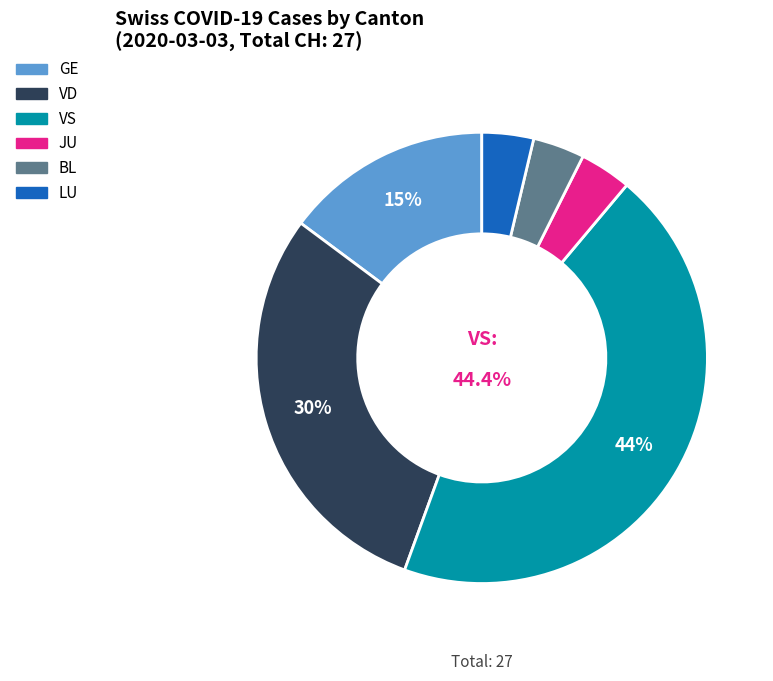

Is there any slice that represents more than half of the pie?

No